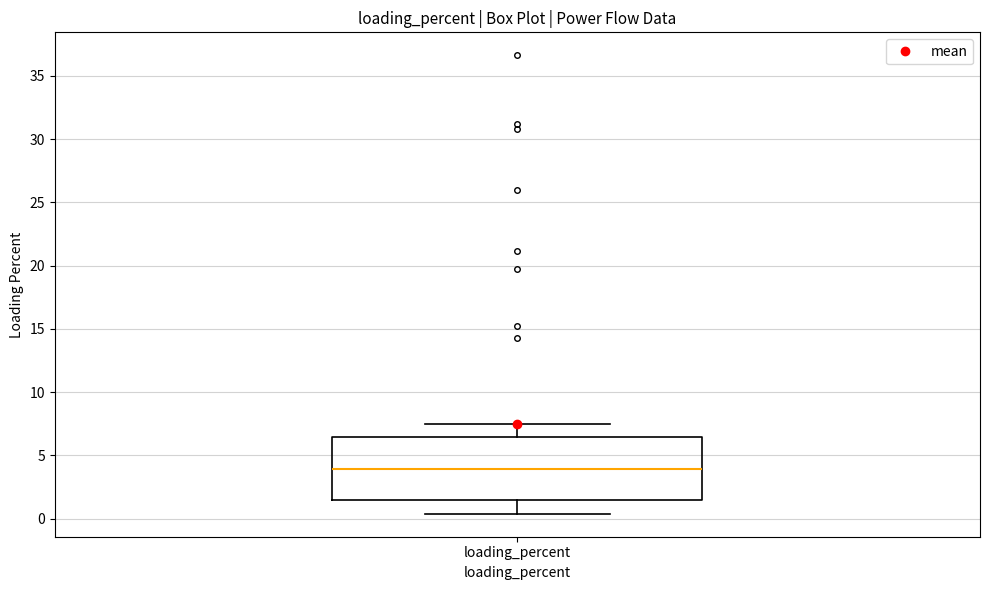

Where does the lower whisker of the box for loading_percent end on the y-axis? The values are not printed on the chart, so give them approximately, as read against the axis.

0.5